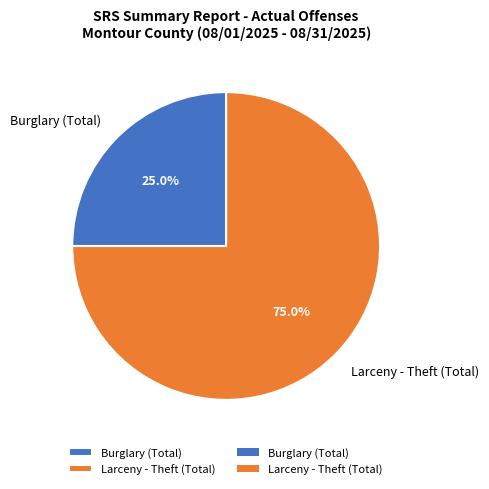

Is Burglary (Total) the majority of the pie?

No